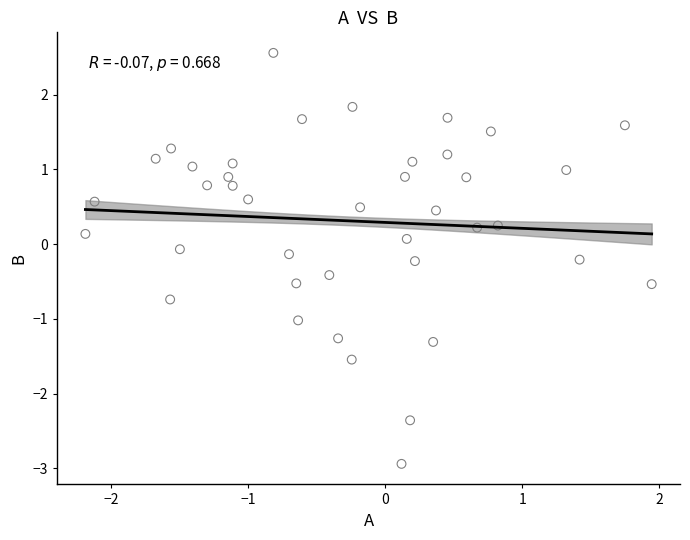

What is the range of X values (max minus min)?

4.1